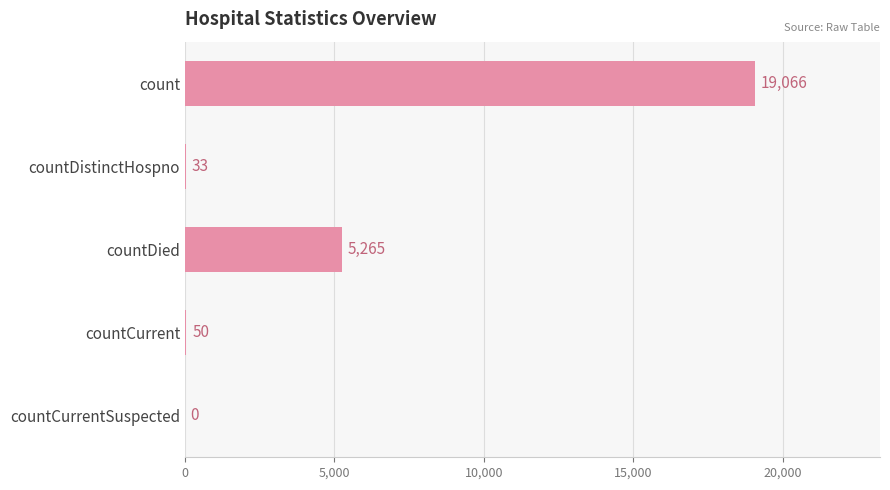

What is the sum of all values?

24414